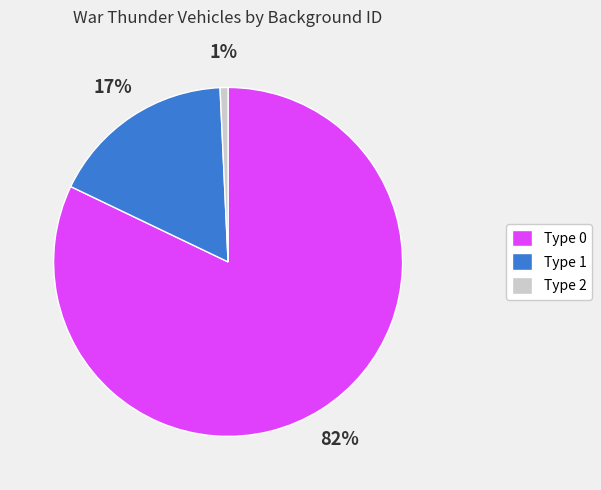

Does any single category account for the majority?

Yes